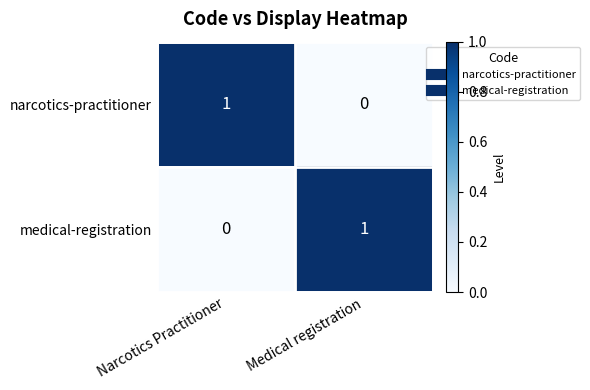

The medical-registration series shows 0 at Narcotics Practitioner. True or false?

True